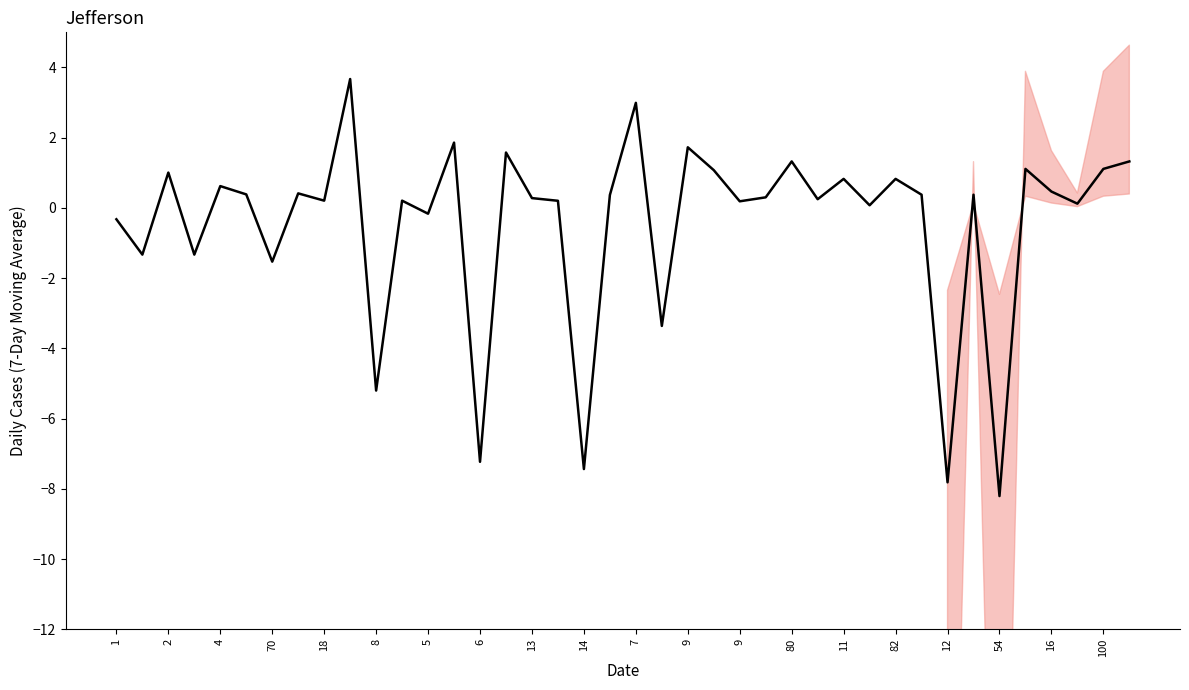

How many points are higher than both their immediate neighbors (excluding endpoints)?

14